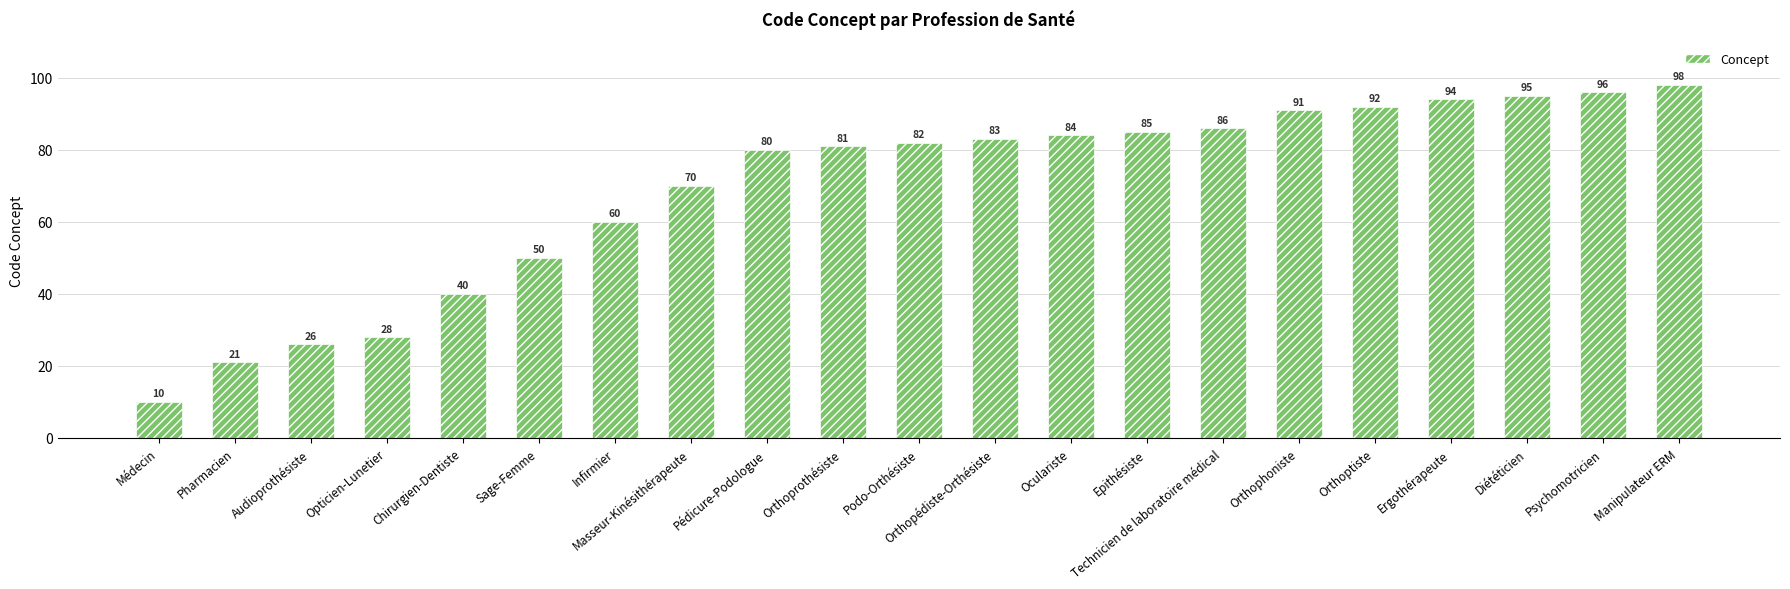

At which category does the chart reach its minimum across all series?

Médecin